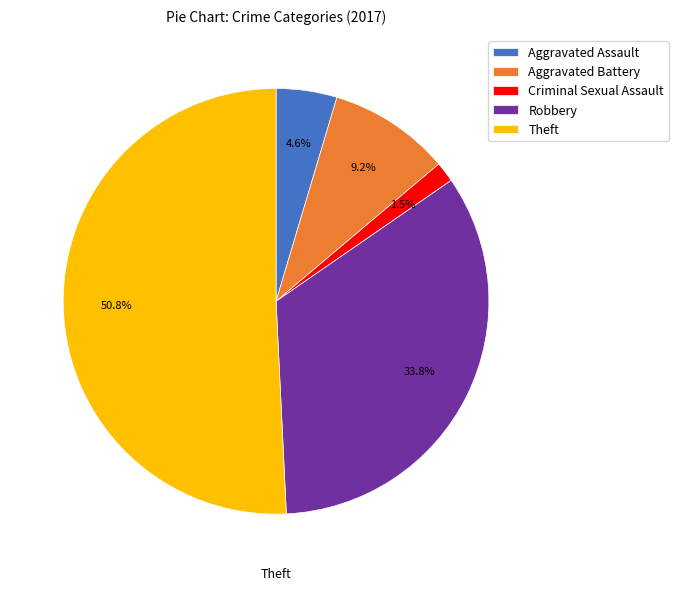

Count the number of slices in the pie.

5